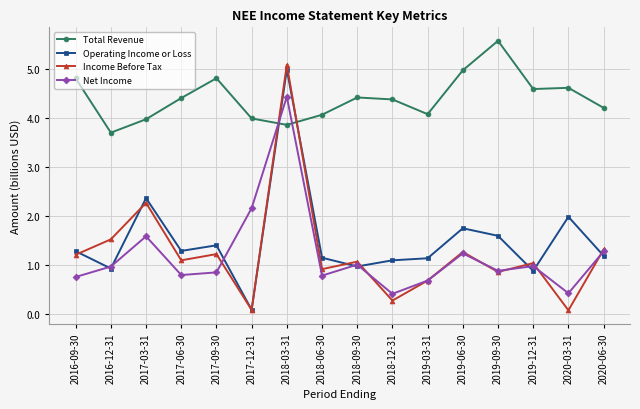

How many lines are shown in the chart?

4